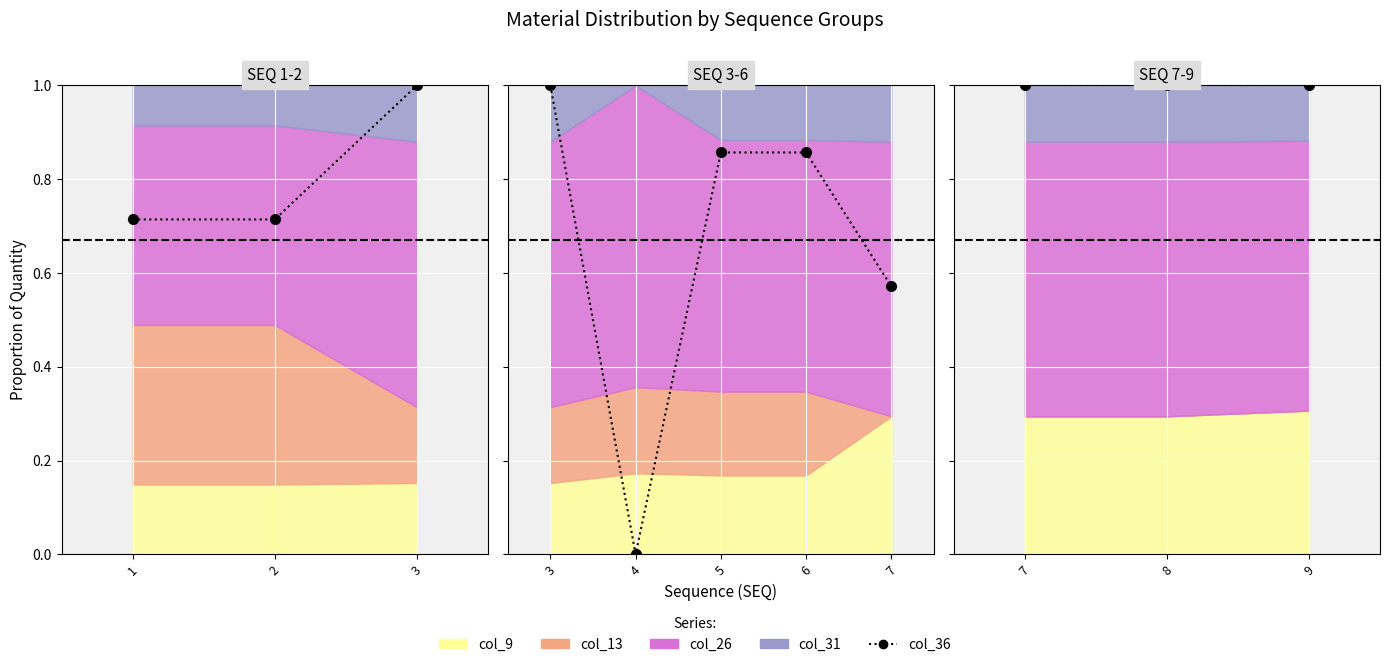

What is the difference between the maximum and minimum values?

0.3